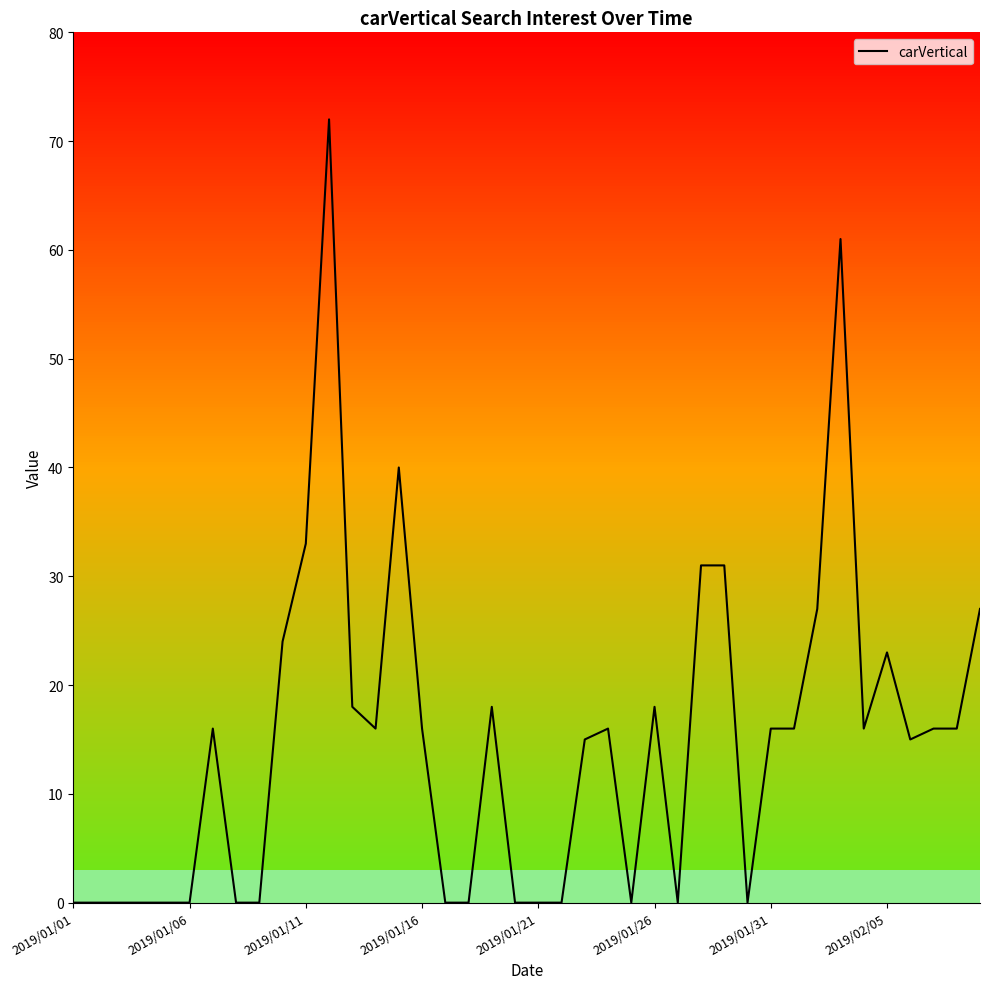

What is the maximum value shown in the chart?

72